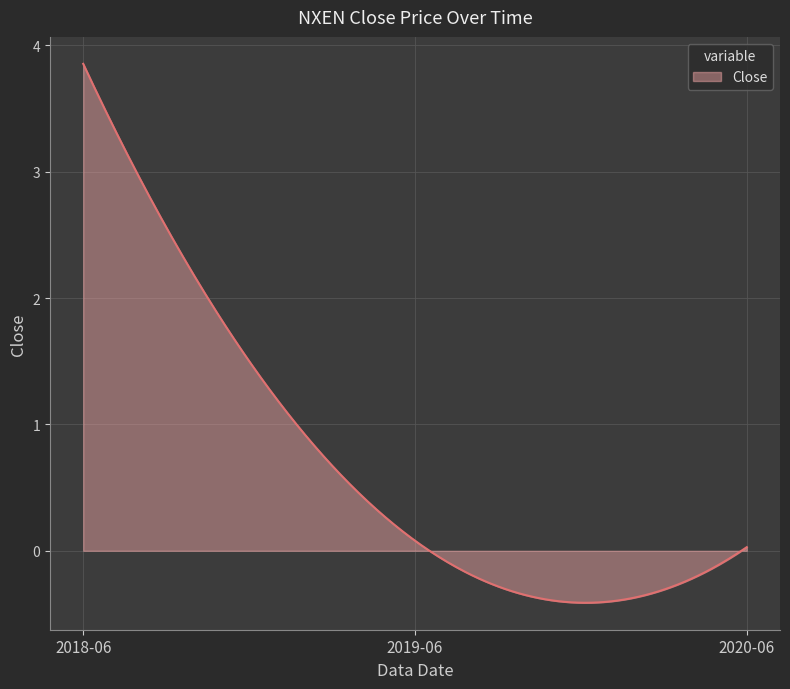

What is the maximum value shown in the chart?

3.9